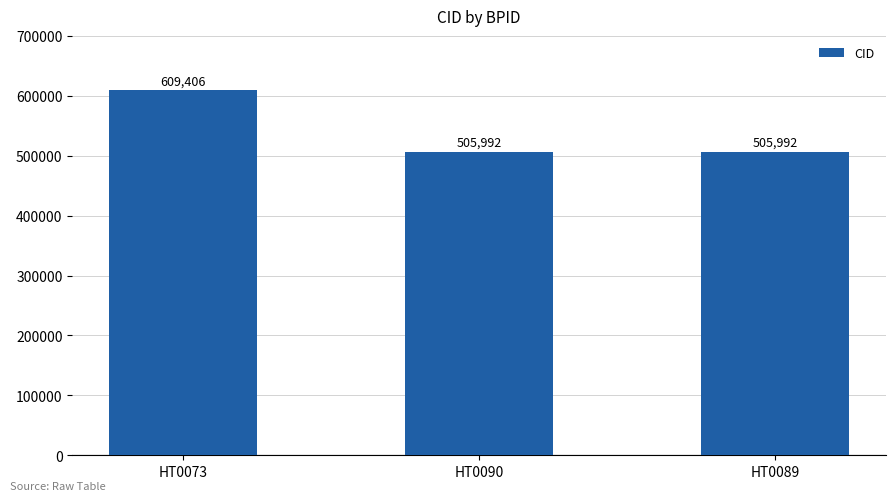

The value at HT0089 is 505992. True or false?

True